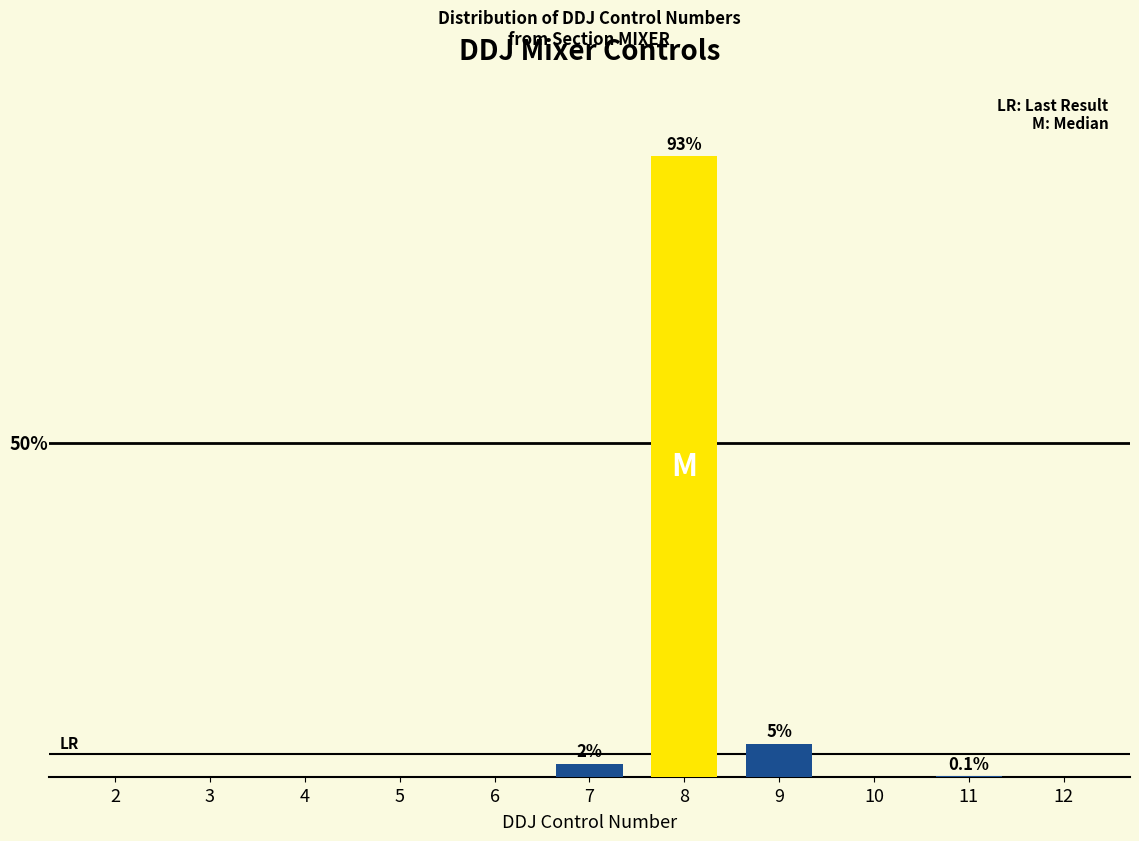

Are the bars horizontal?

No